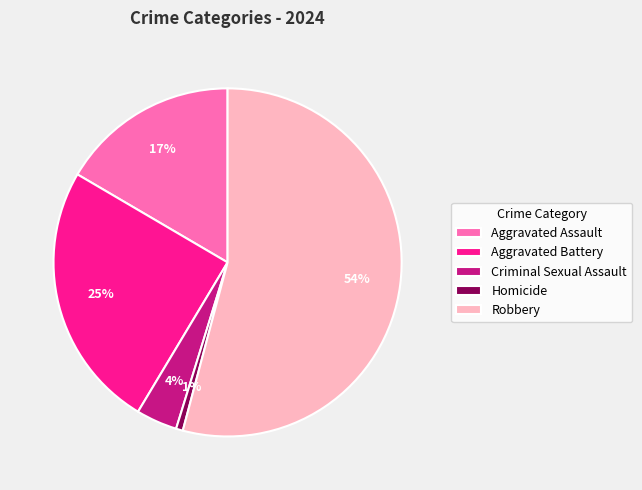

Count the number of slices in the pie.

5